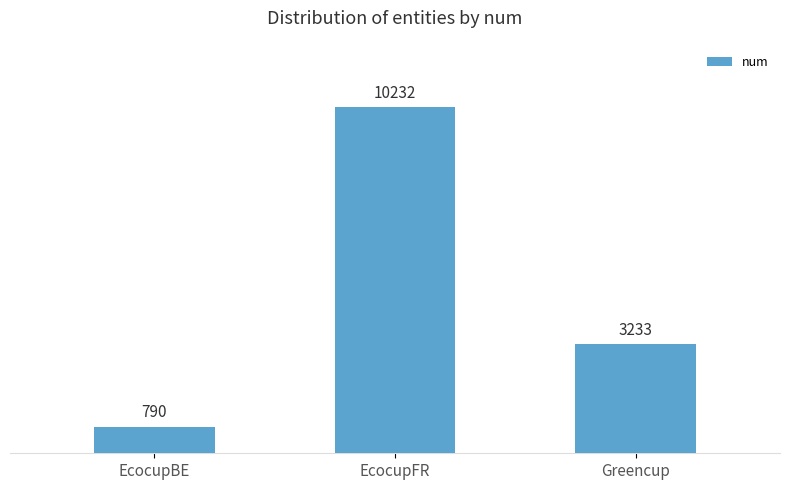

What is the difference between the values at EcocupFR and Greencup?

6999